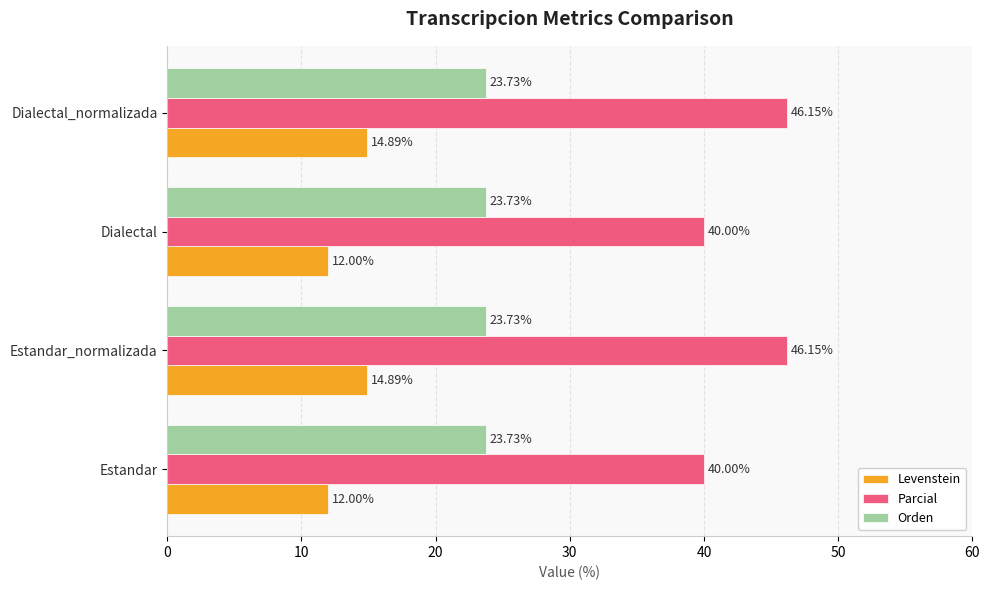

What is the total value across all series at Dialectal?

75.7